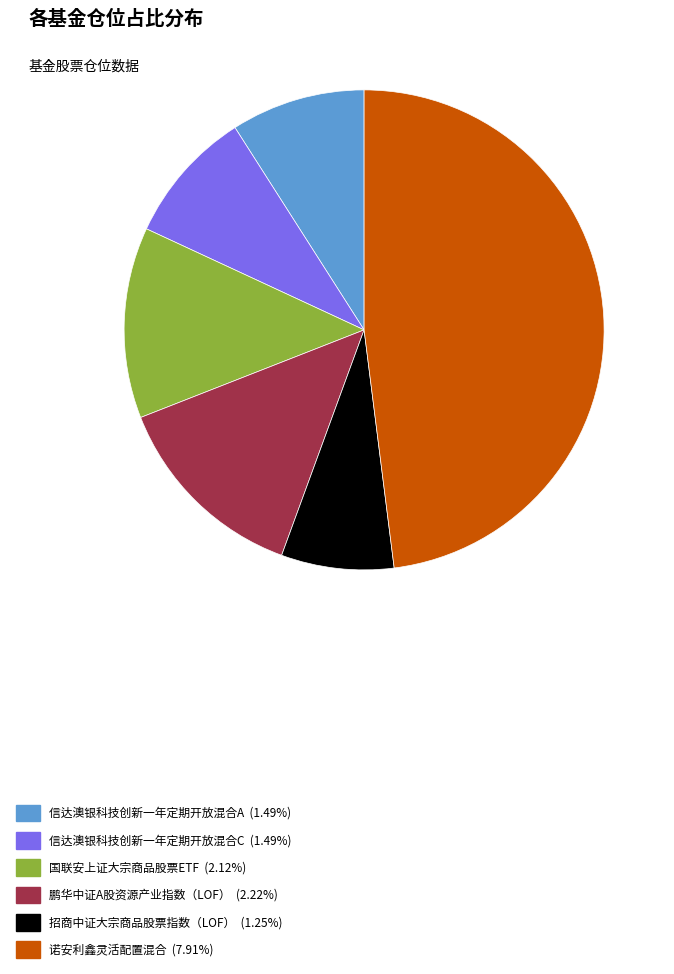

Which slice is the smallest?

招商中证大宗商品股票指数（LOF）